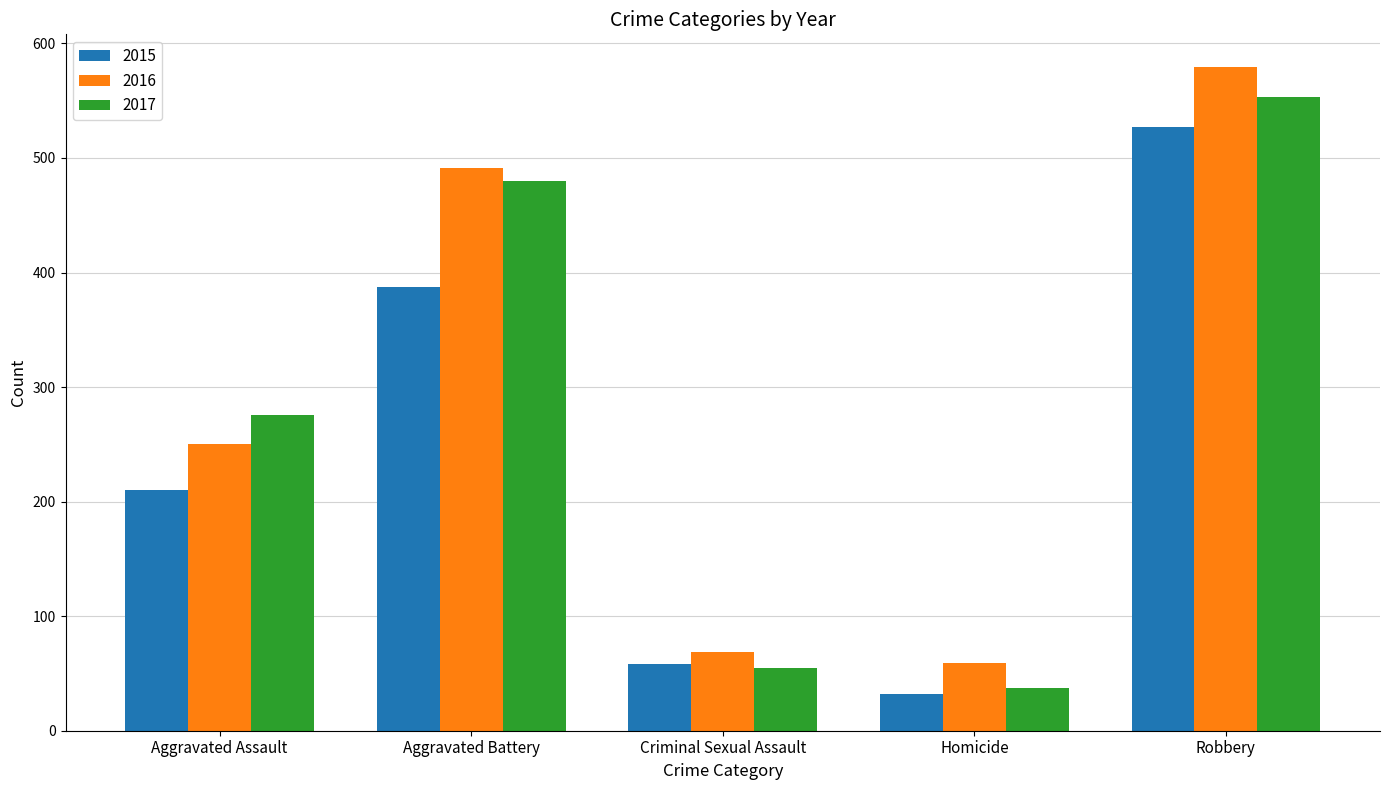

How many bars are there in total?

15